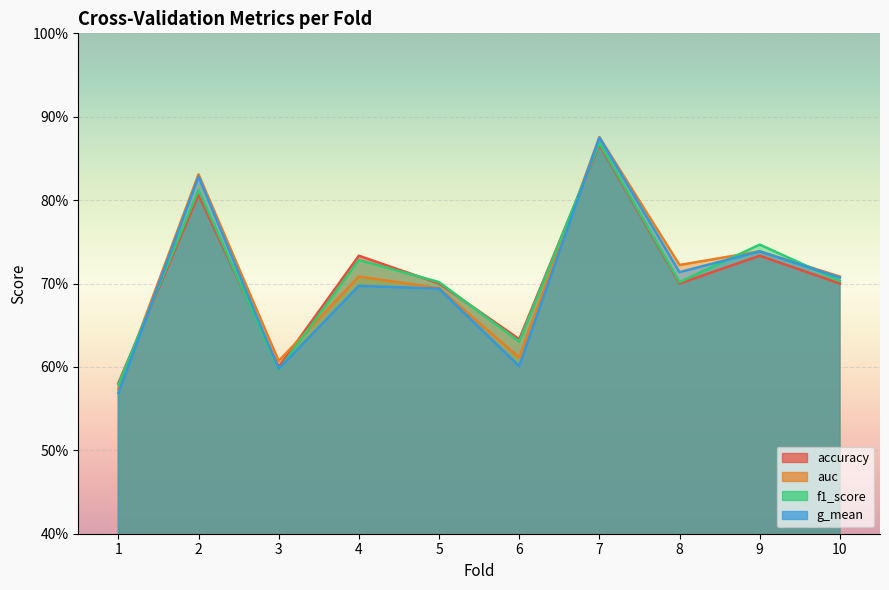

Where do f1_score and g_mean first cross each other?

1 and 2